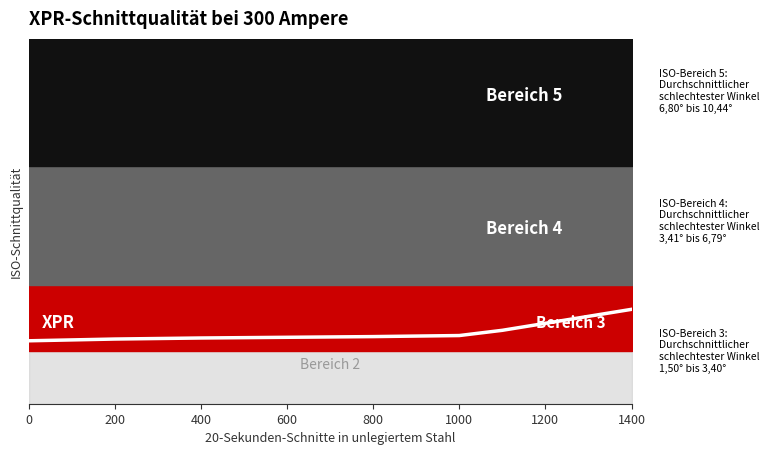

Reading right to left, what are all the values shown in this chart?

2.7	2.5	2.3	2.1	1.9	1.9	1.9	1.9	1.9	1.8